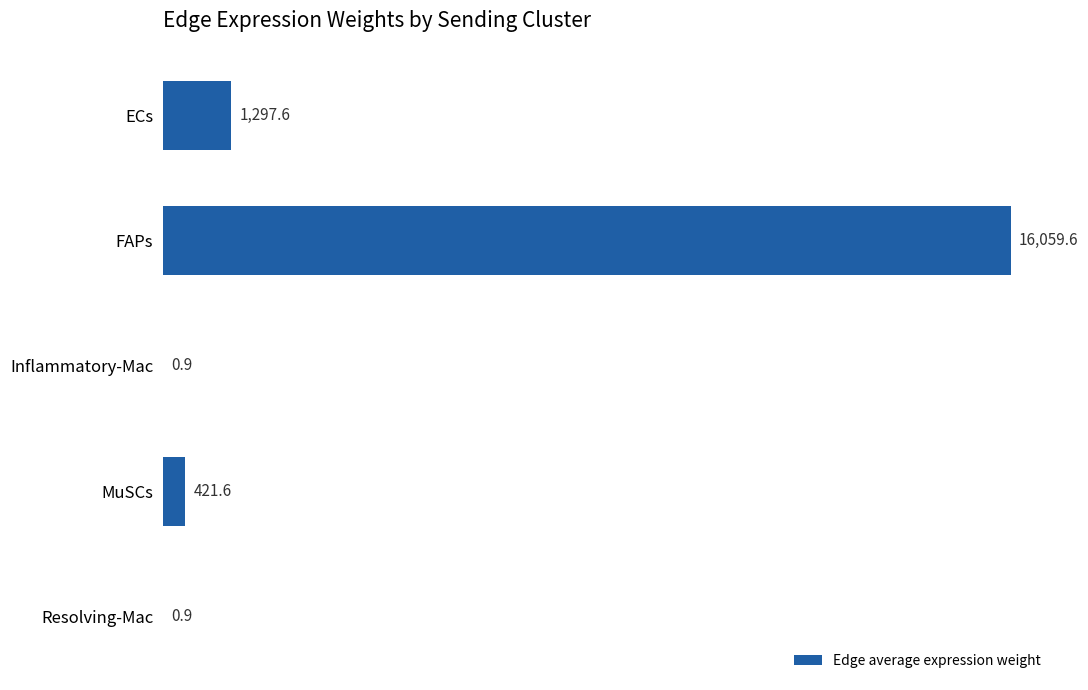

What is the maximum value shown in the chart?

16059.6